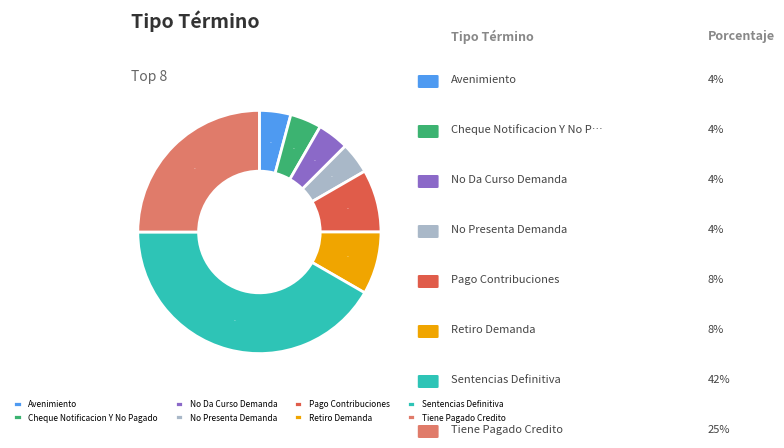

Between Pago Contribuciones and Sentencias Definitiva, which is larger?

Sentencias Definitiva